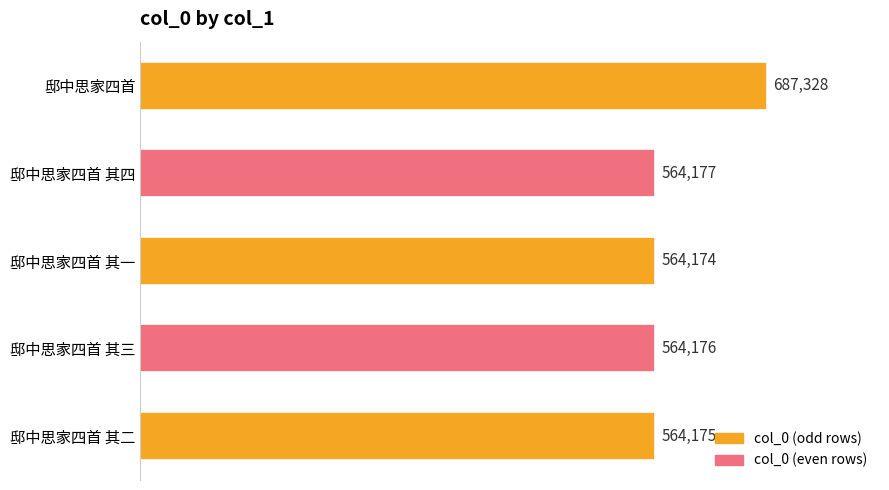

Reading bottom to top, what are all the values shown in this chart?

邸中思家四首 其二=564175	邸中思家四首 其三=564176	邸中思家四首 其一=564174	邸中思家四首 其四=564177	邸中思家四首=687328